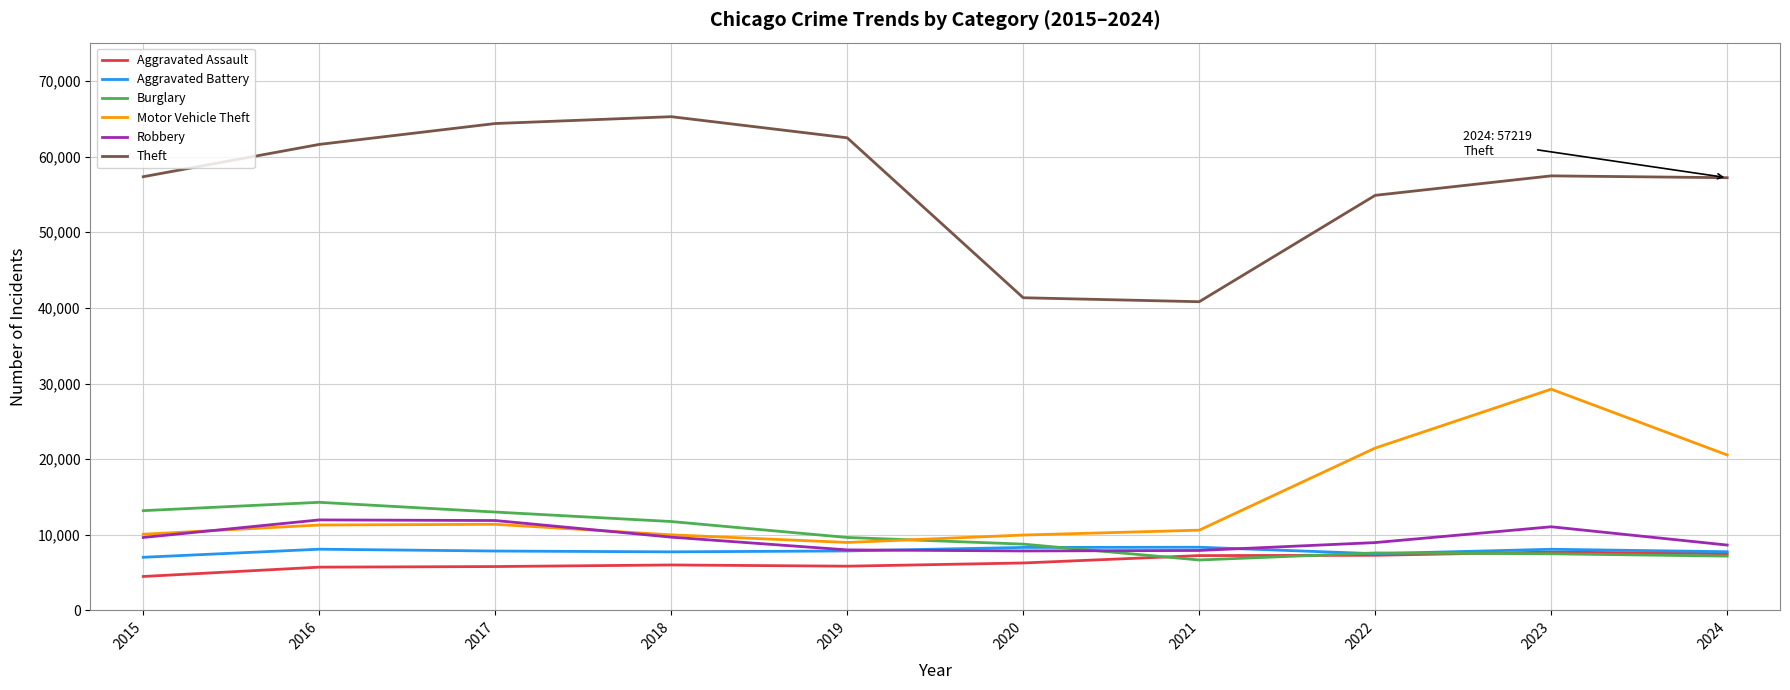

At which label does Burglary first exceed 9638?

2015